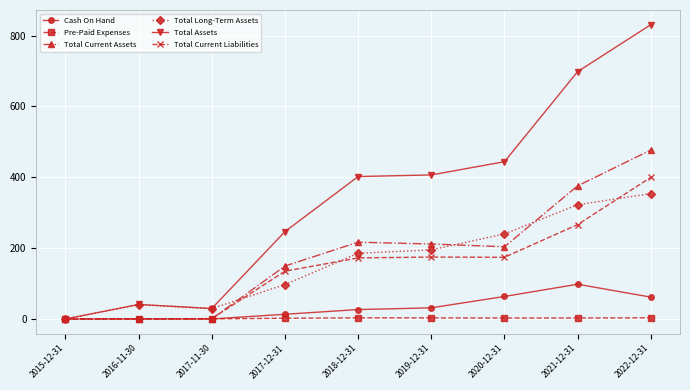

How many series are shown in this chart?

6